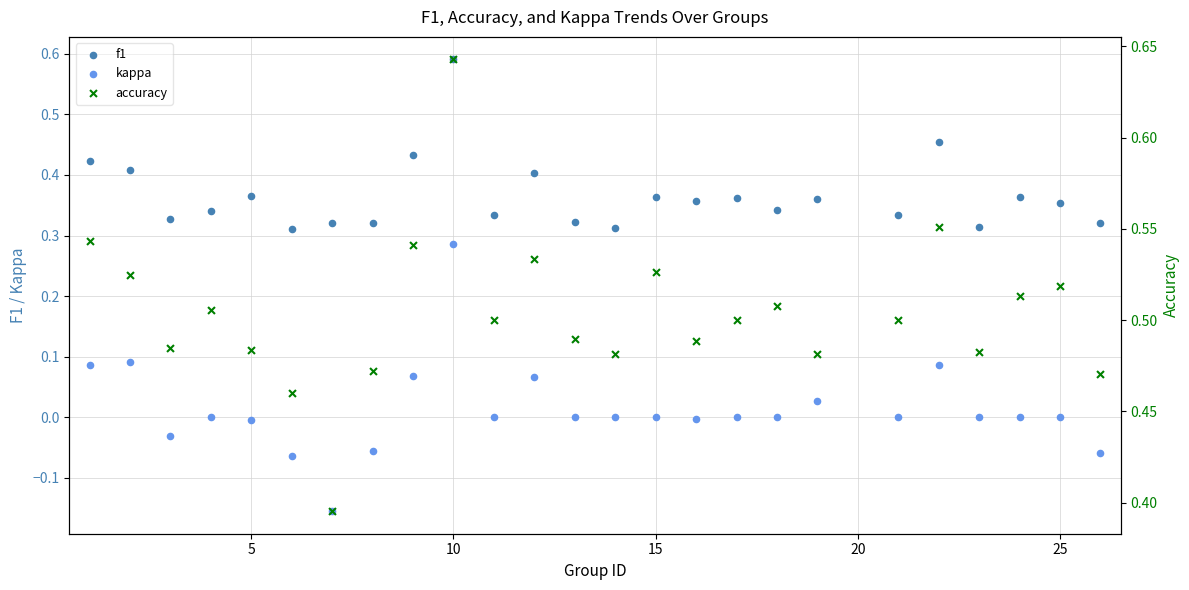

What are all the series names shown in the legend?

f1, kappa, accuracy